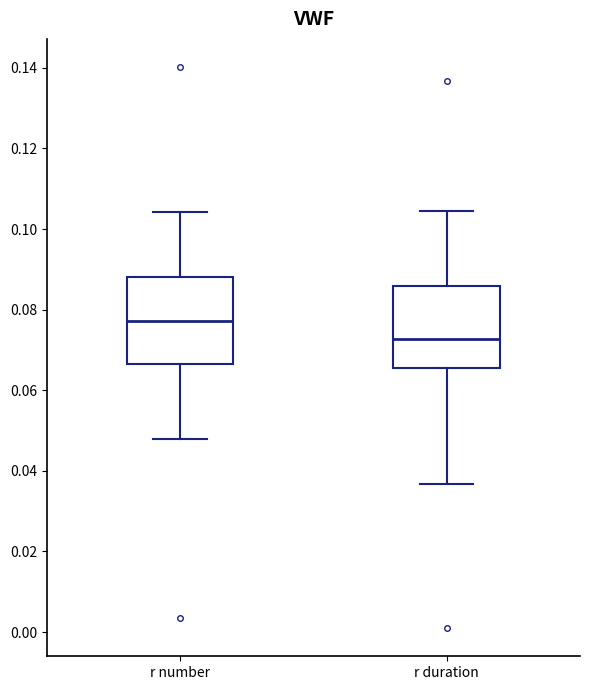

Reading left to right, read every box against the y-axis: the position of its median line, the range the box covers, and the ends of its whiskers. The values are not printed on the chart, so give them approximately, as read against the axis.

r number: median 0.078, box 0.066 to 0.088, whiskers 0.048 to 0.104
r duration: median 0.072, box 0.066 to 0.086, whiskers 0.036 to 0.104